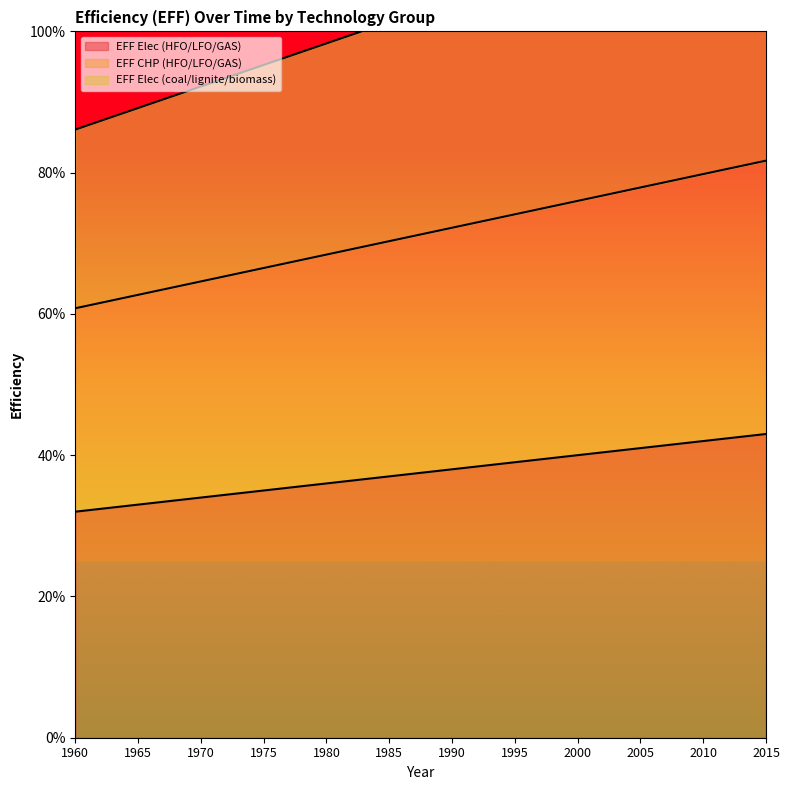

True or false: EFF CHP (HFO/LFO/GAS) and EFF Elec (HFO/LFO/GAS) cross at least once.

False